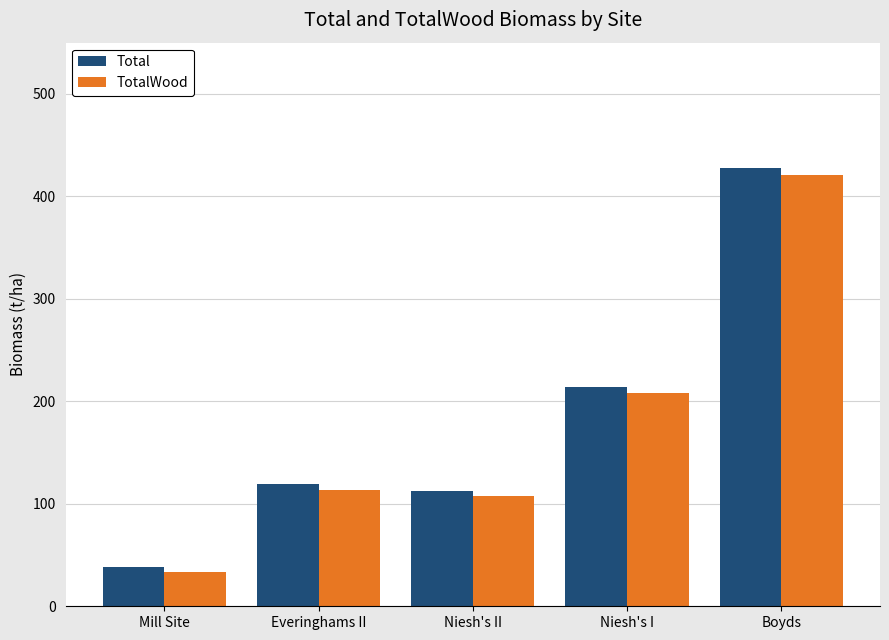

At which label does Total first exceed 119?

Everinghams II